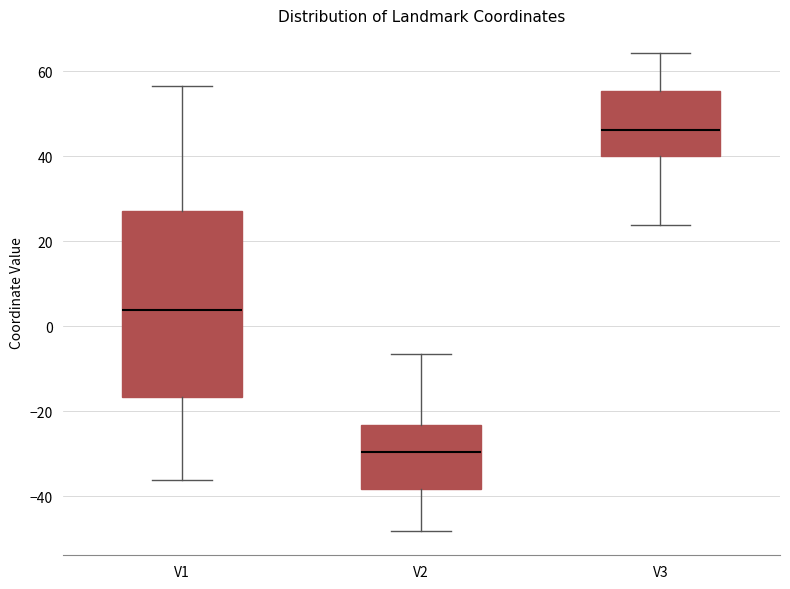

Which box is the tallest, from its lower edge to its upper edge?

V1